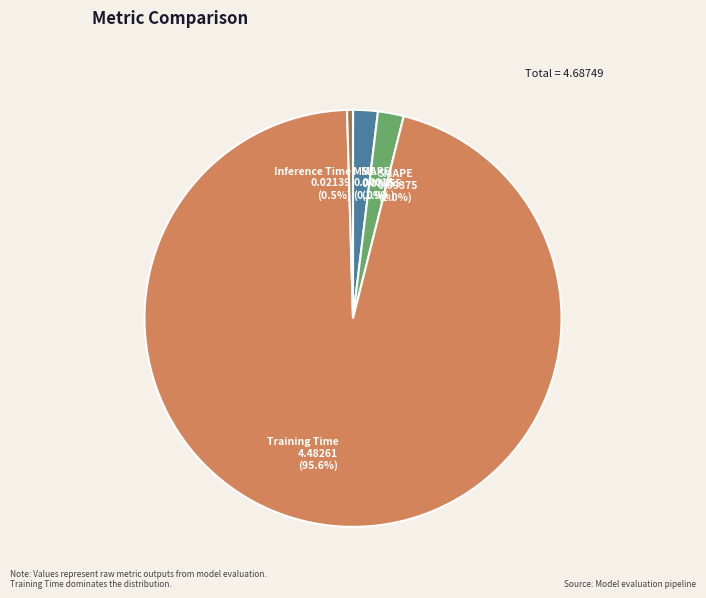

How much of the chart is everything except Training Time?

4.4%